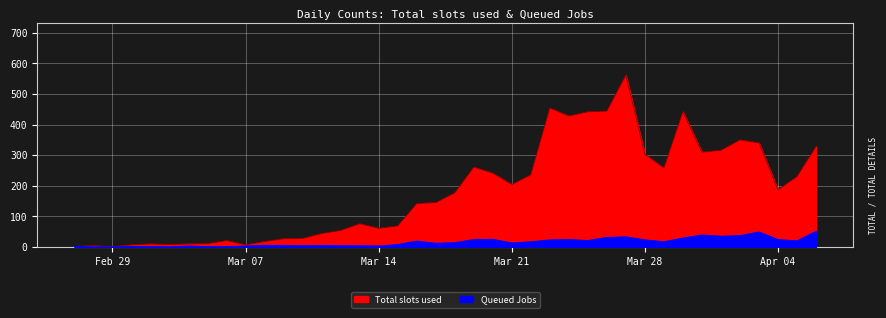

At how many categories does at least one series exceed 90?

22